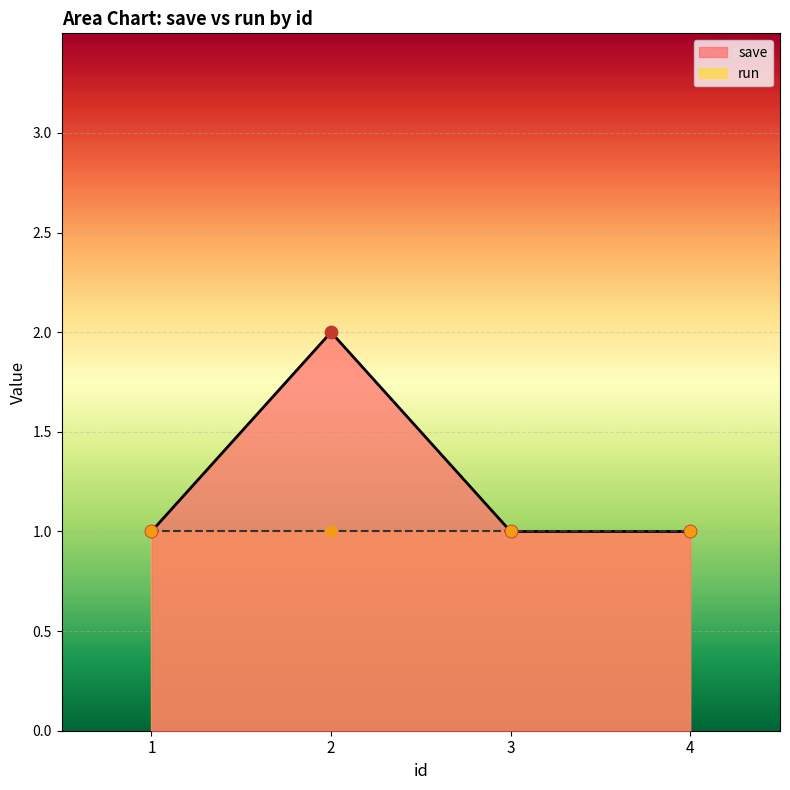

Between 1 and 2, which is larger?

2